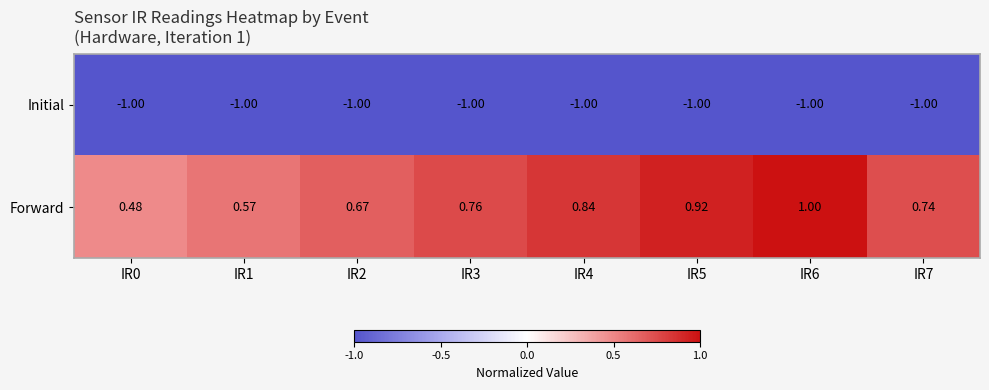

What is the greatest value displayed?

1.0